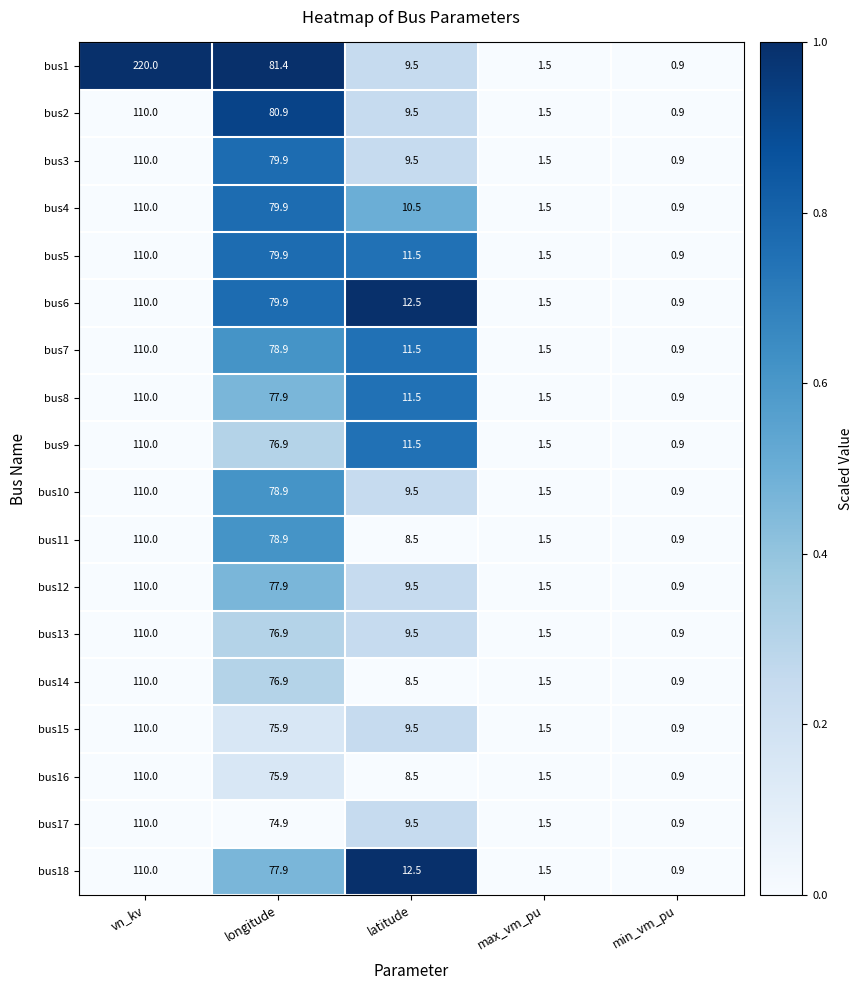

Which label corresponds to the smallest value in the chart?

min_vm_pu